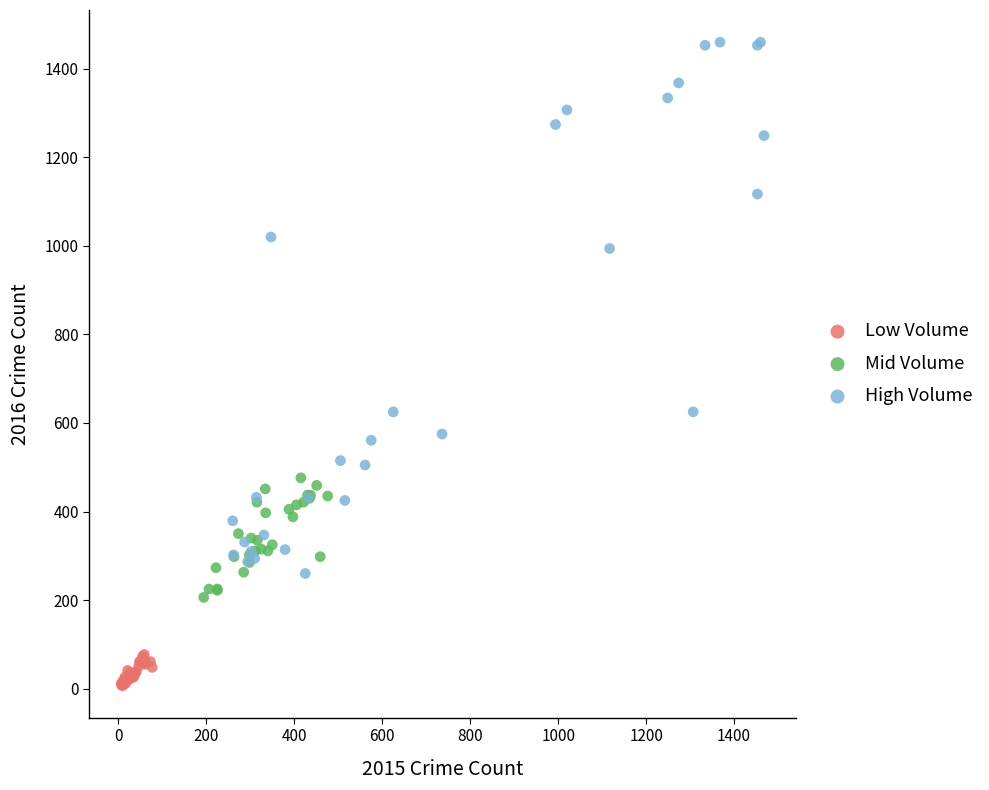

Which series has the widest spread of Y values?

High Volume